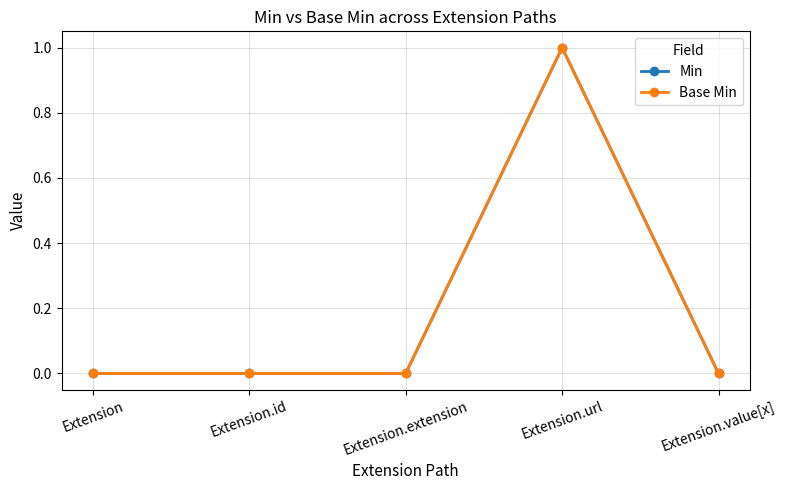

Reading left to right, what are all the values shown in this chart?

Min: 0	0	0	1	0
Base Min: 0	0	0	1	0